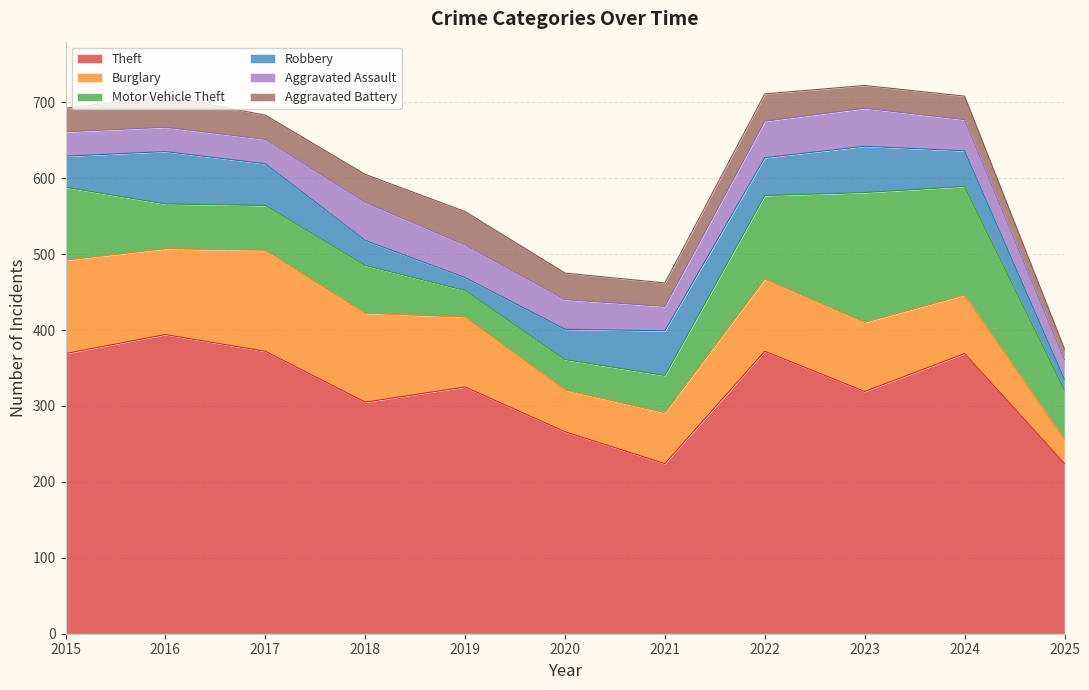

List the labels in order of Burglary value, largest first.

2017, 2015, 2018, 2016, 2022, 2019, 2023, 2024, 2021, 2020, 2025